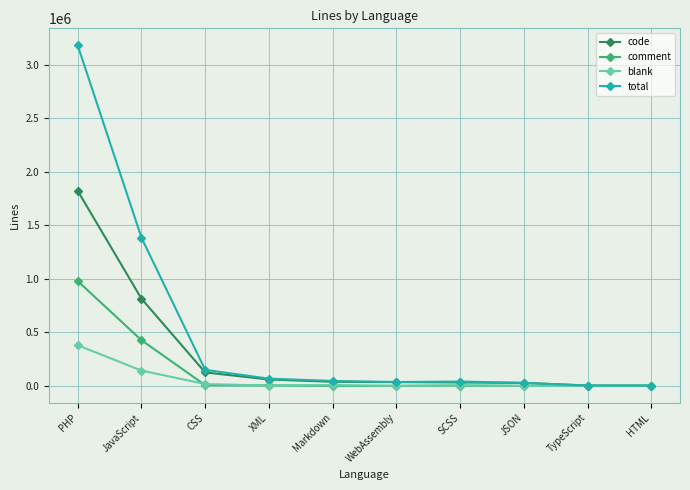

Where does the total series first go above 46239?

PHP